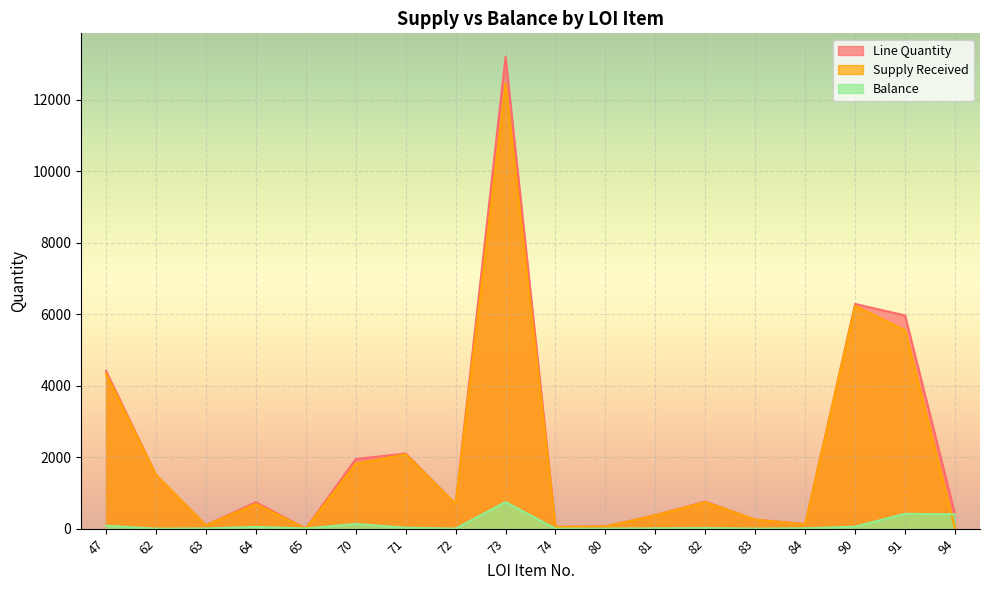

Where is Line Quantity nearest to the value 6599?

90